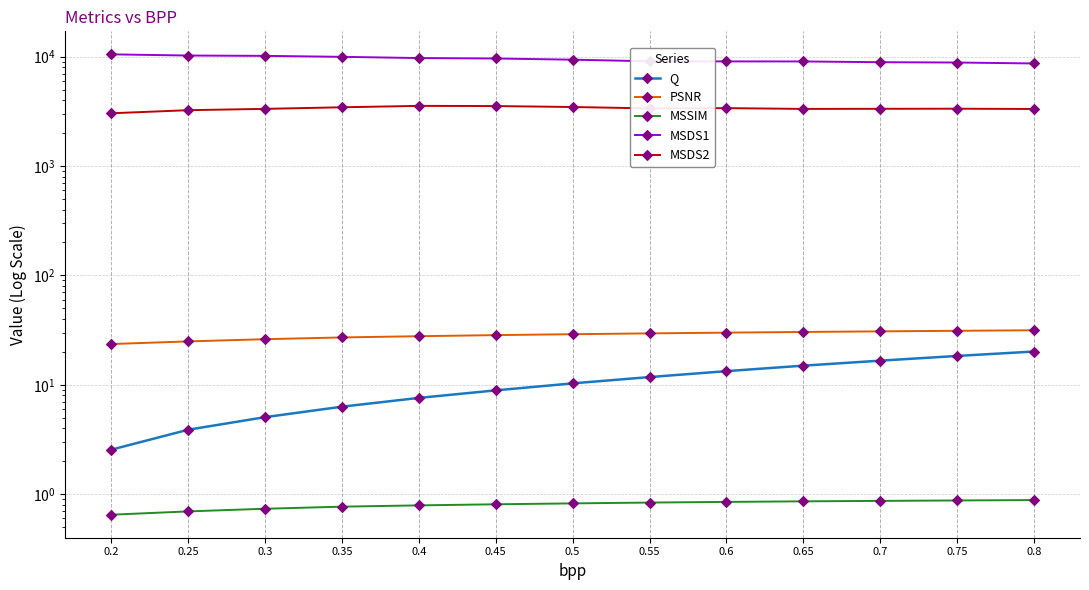

What are all the series names shown in the legend?

Q, PSNR, MSSIM, MSDS1, MSDS2